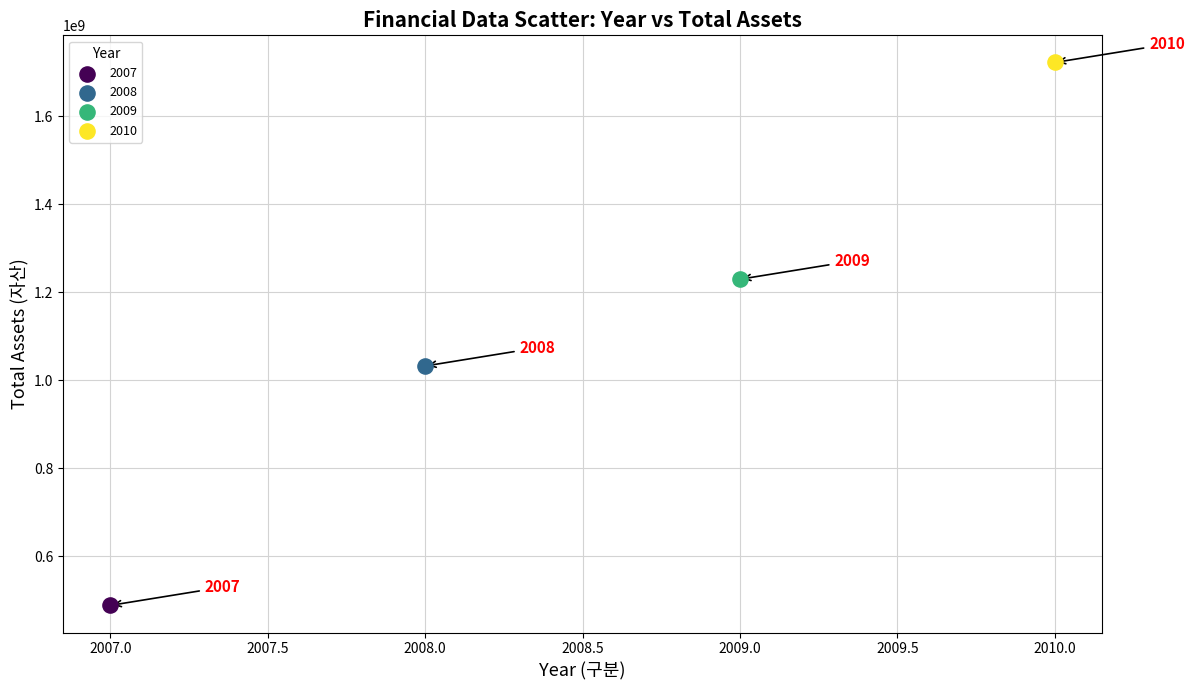

Which series contains the highest Y value?

2010